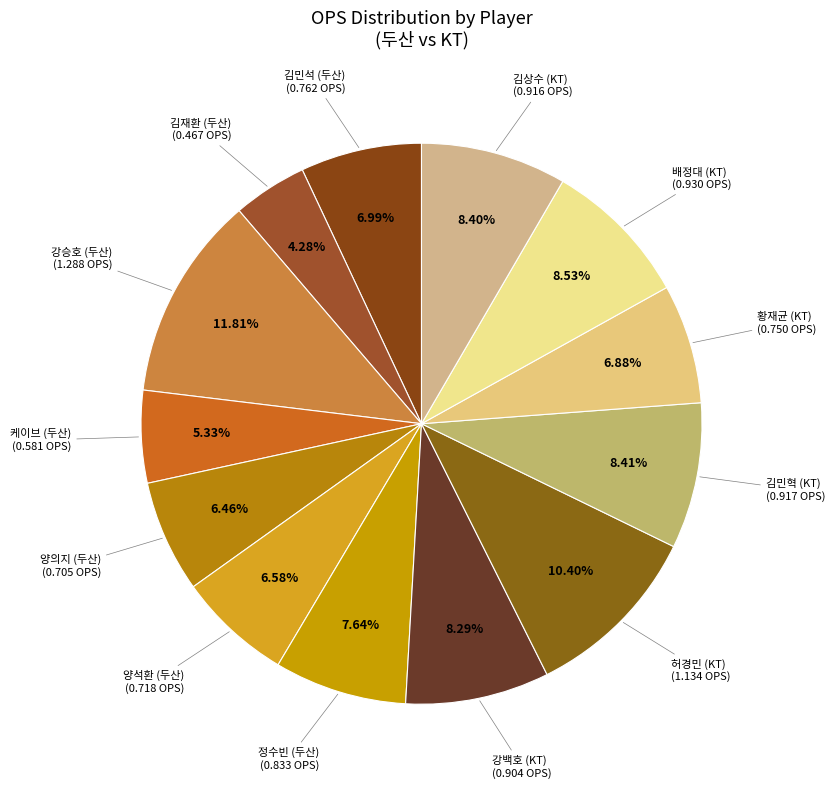

To the nearest percent, what is the average slice percentage?

8%